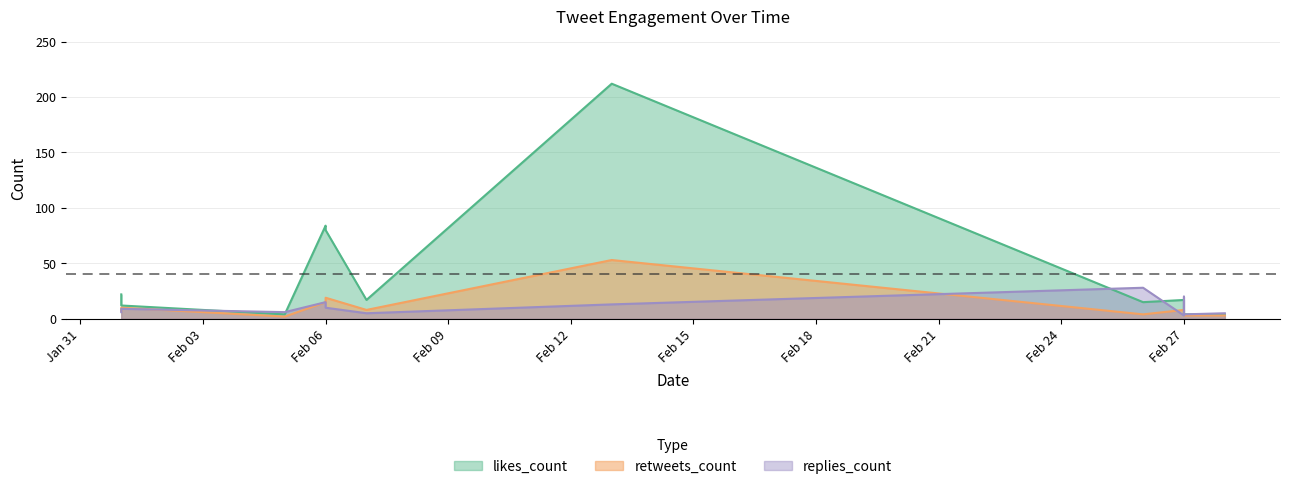

How many interior local valleys does the replies_count series have?

4